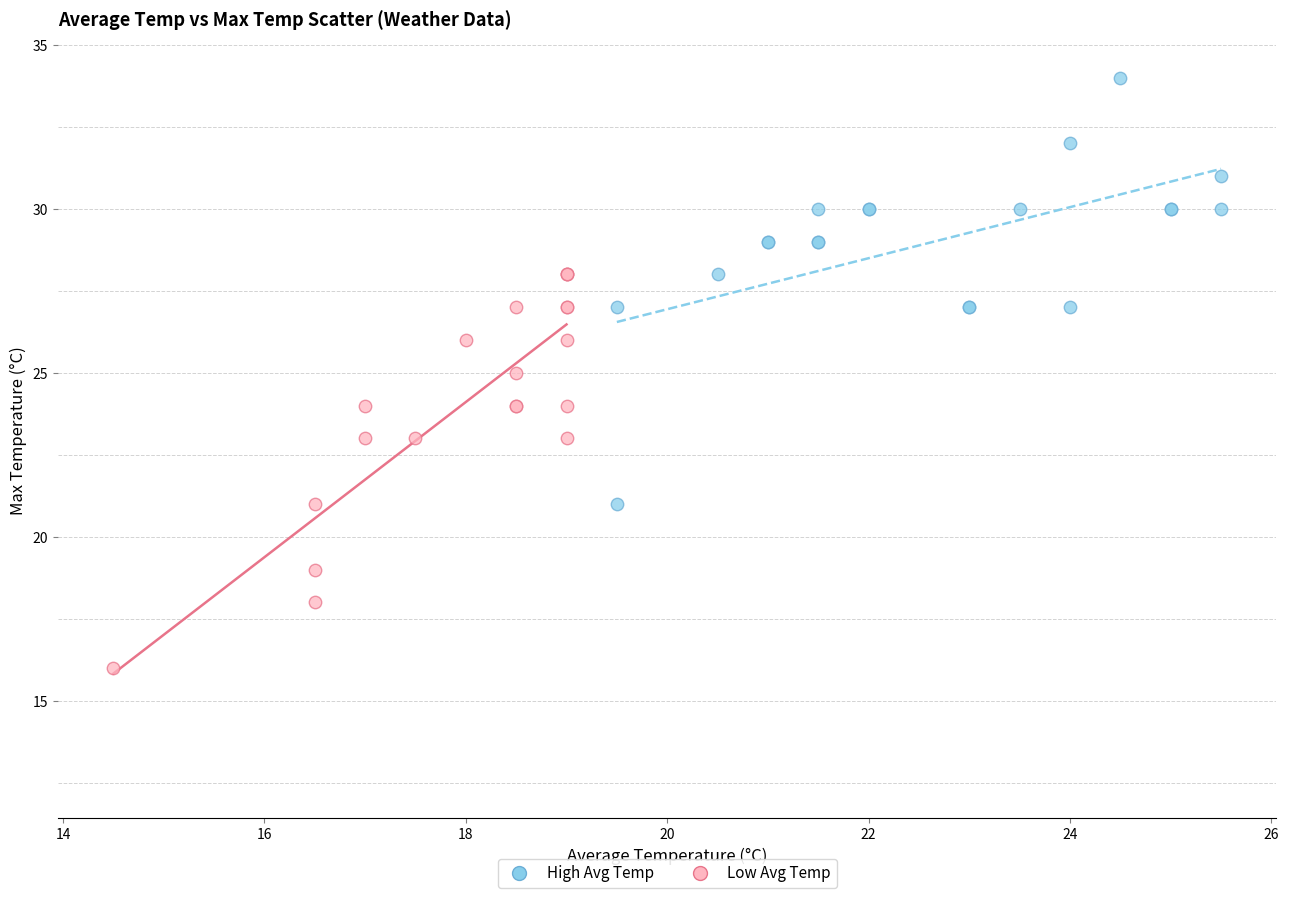

Which series contains the lowest Y value?

Low Avg Temp